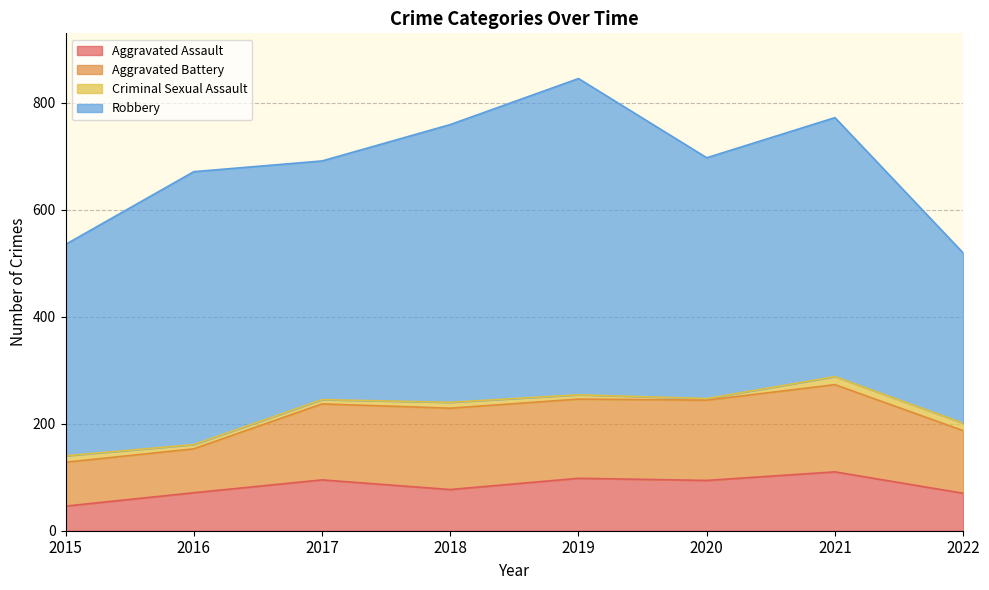

At which label is Aggravated Battery closest to 122?

2022